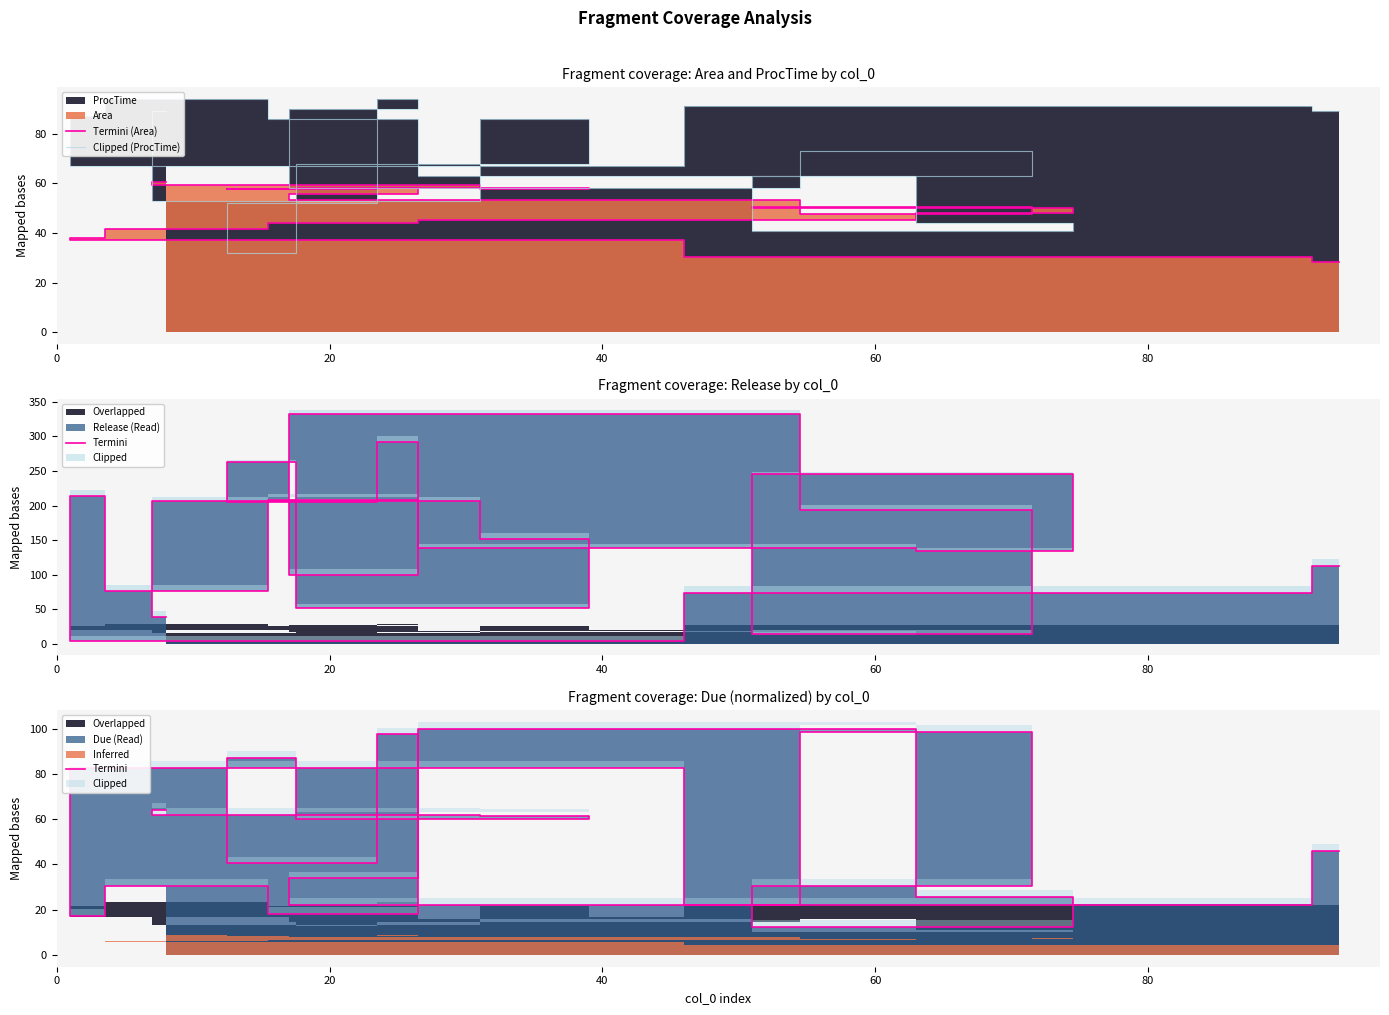

After their last crossing, which series has the higher values: Termini (Area) or Clipped (ProcTime)?

Clipped (ProcTime)